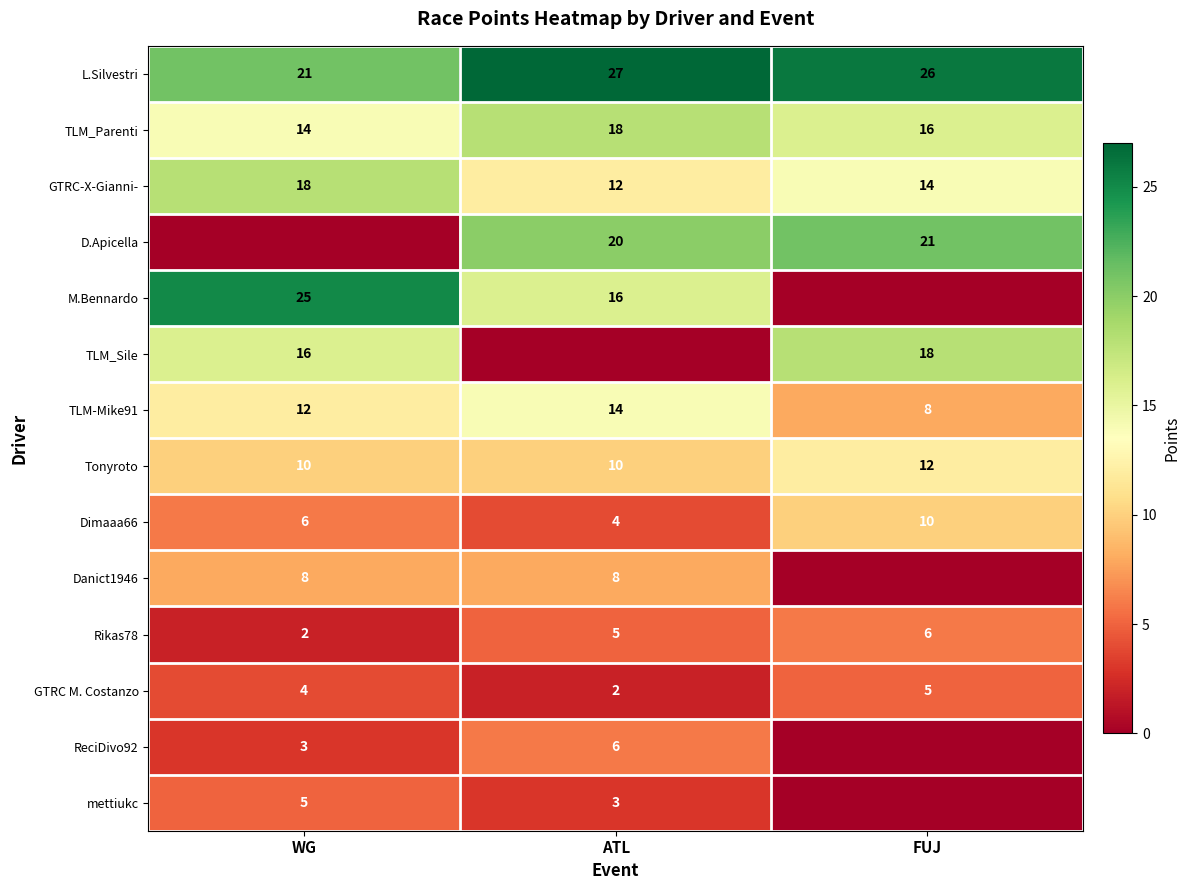

At which label does Rikas78 reach its minimum?

WG